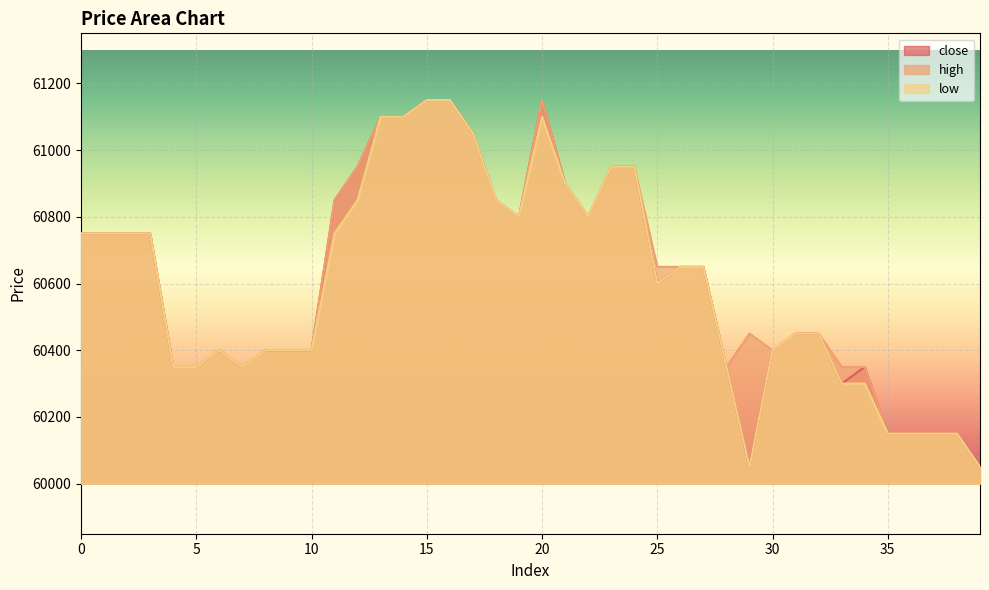

True or false: low and high cross at least once.

False